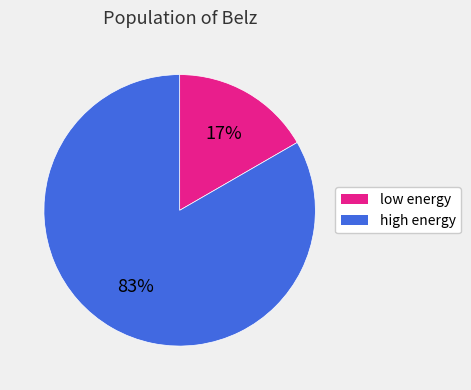

Between high energy and low energy, which is larger?

high energy